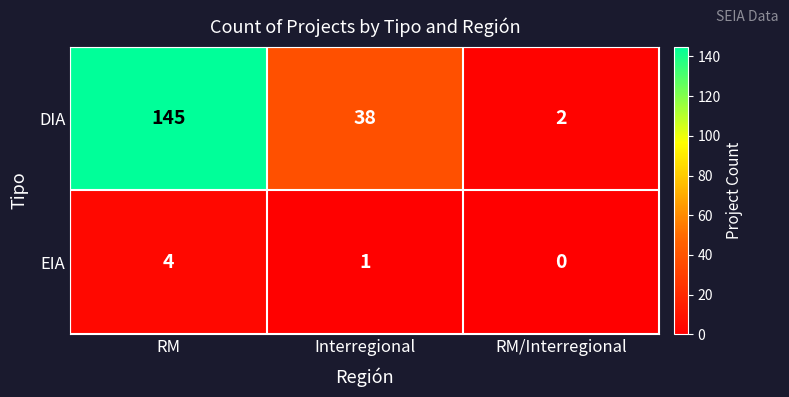

How many DIA values are between 2 and 145?

3